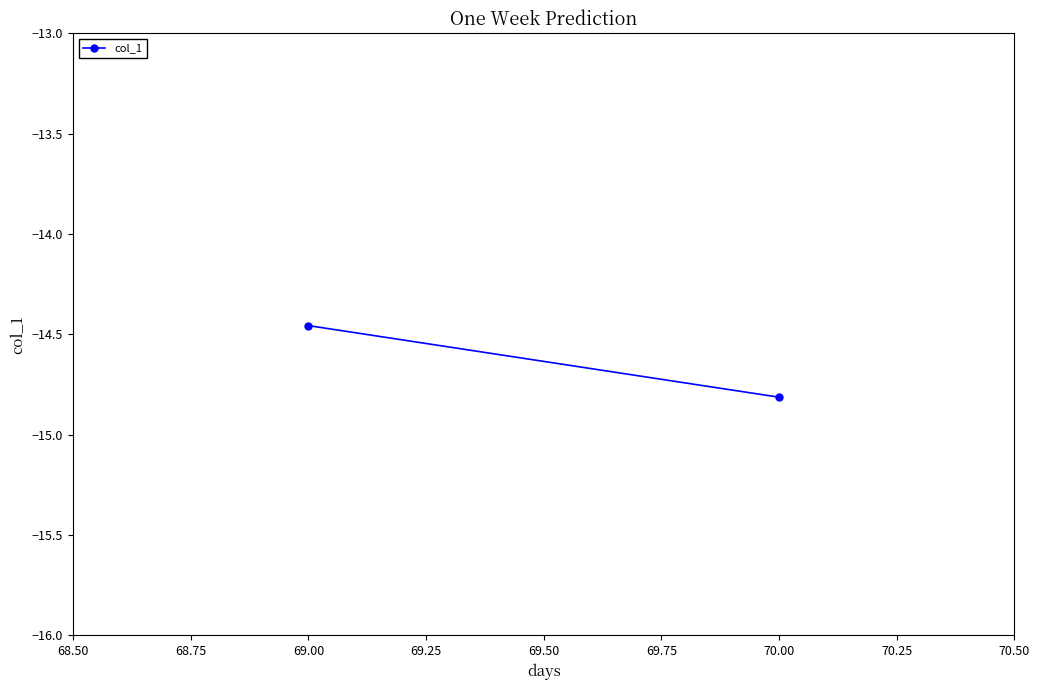

The chart shows a value of -3.2 at 69.00. True or false?

False